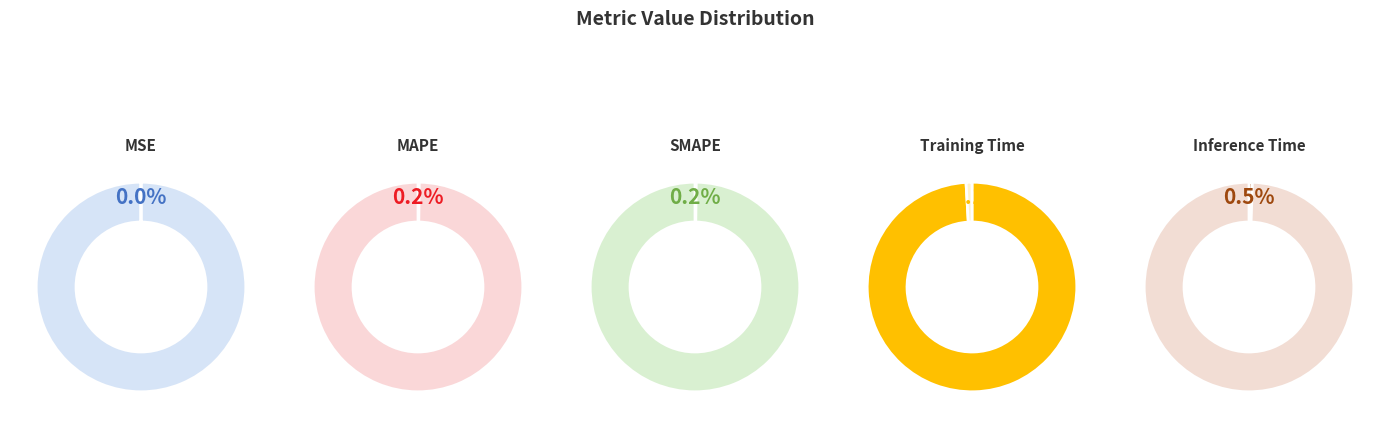

How many segments does this pie chart have?

5